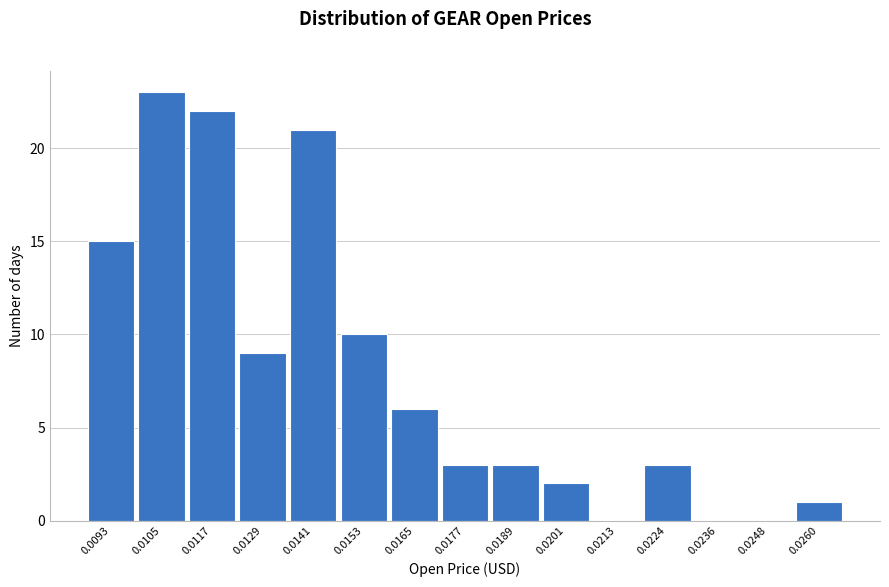

Reading right to left, transcribe all the data shown in this chart.

0.0260=1	0.0248=0	0.0236=0	0.0224=3	0.0213=0	0.0201=2	0.0189=3	0.0177=3	0.0165=6	0.0153=10	0.0141=21	0.0129=9	0.0117=22	0.0105=23	0.0093=15